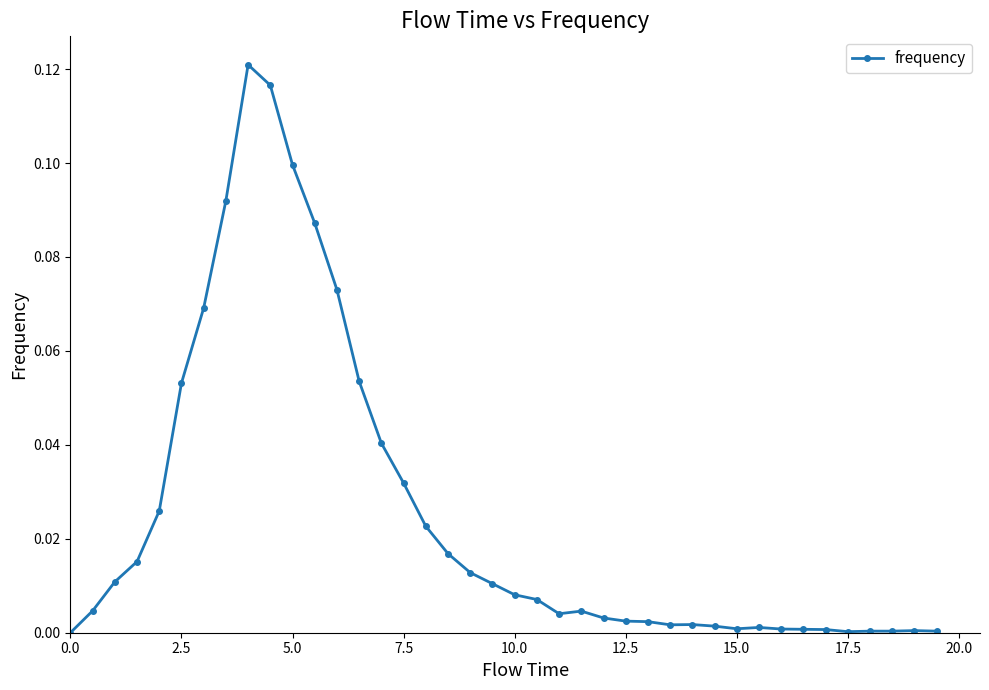

True or false: the data has more than 1 interior local peaks.

True